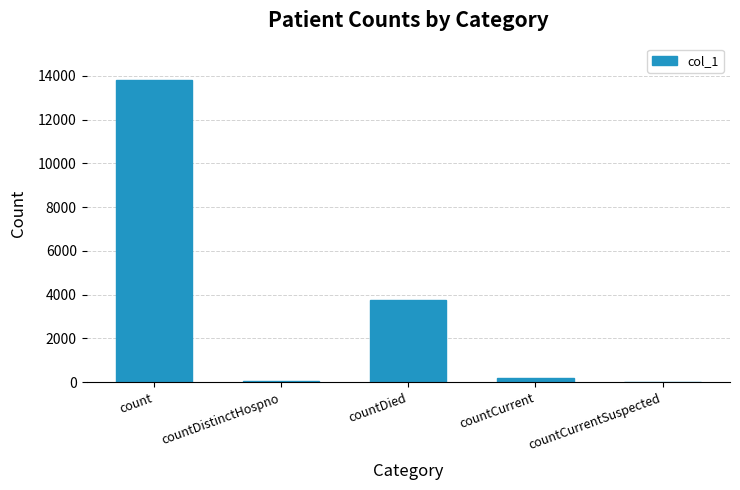

What is the sum of the values at count and countDied?

17583